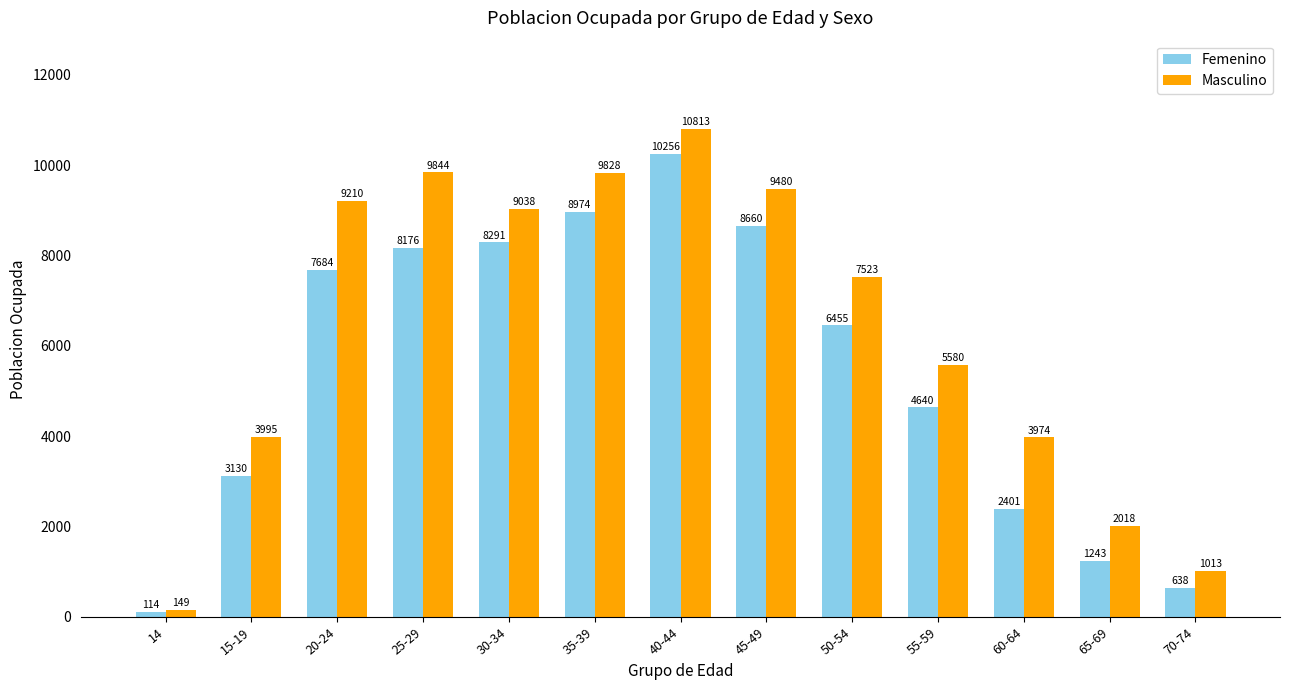

True or false: Femenino has a value of 8974 at 35-39.

True